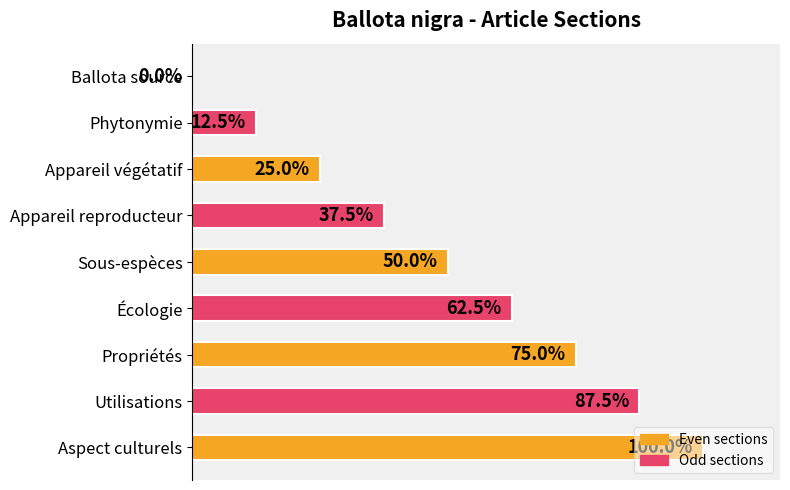

Are the bars horizontal?

Yes